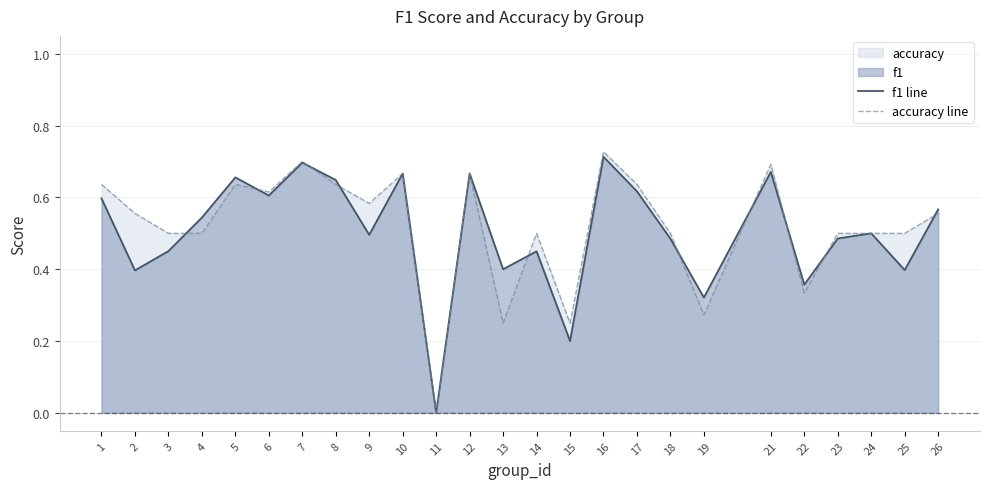

What is the sum of all accuracy line values?

12.9